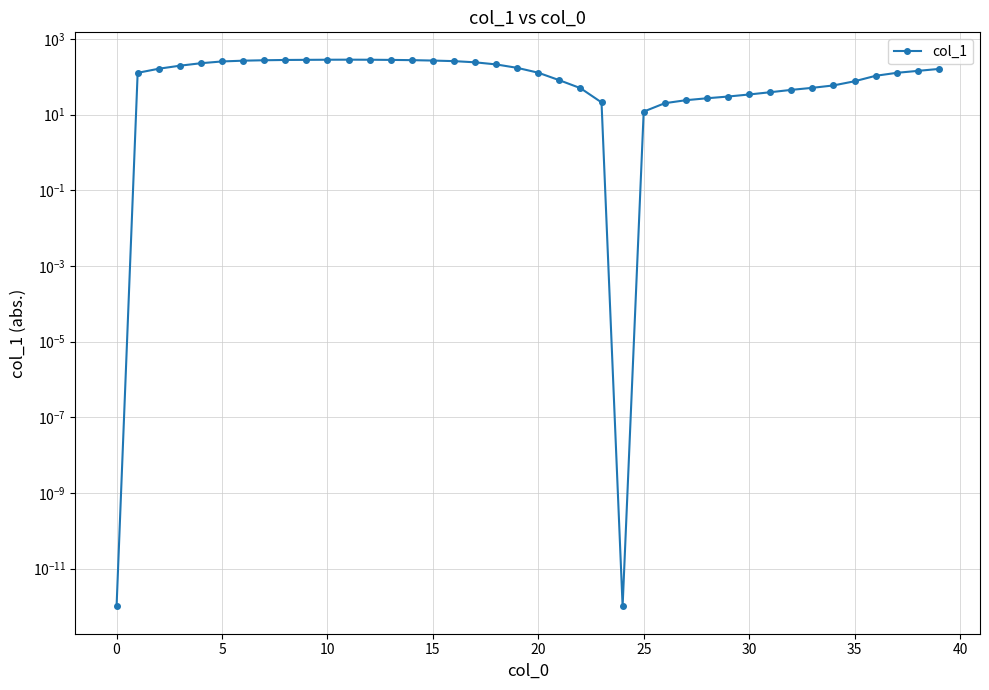

Where is the first local minimum?

24